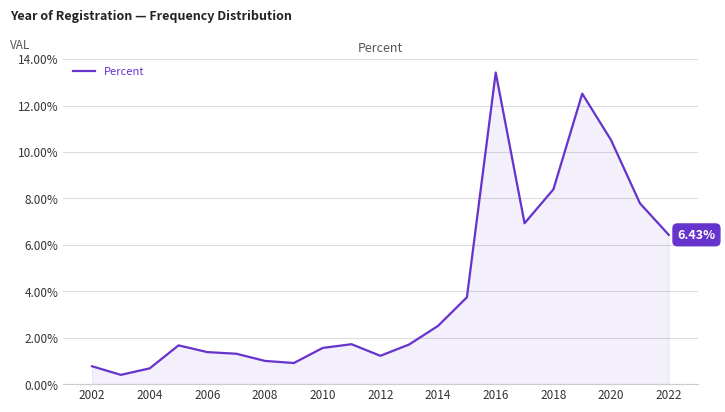

What is the difference between the maximum and minimum values?

13.0